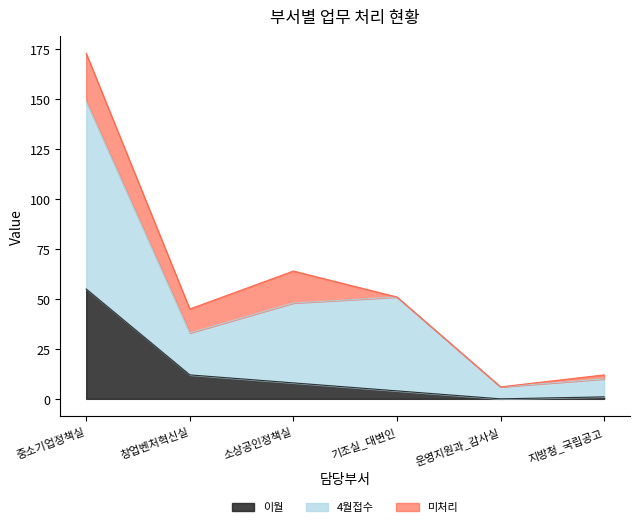

Which series has the largest total across all categories?

4월접수